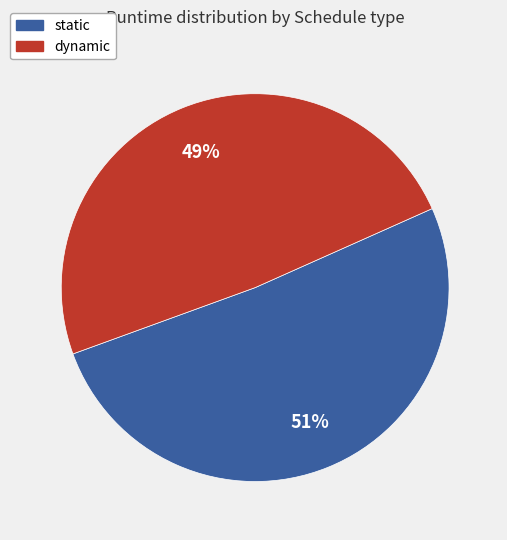

True or false: dynamic accounts for 44% of the total.

False